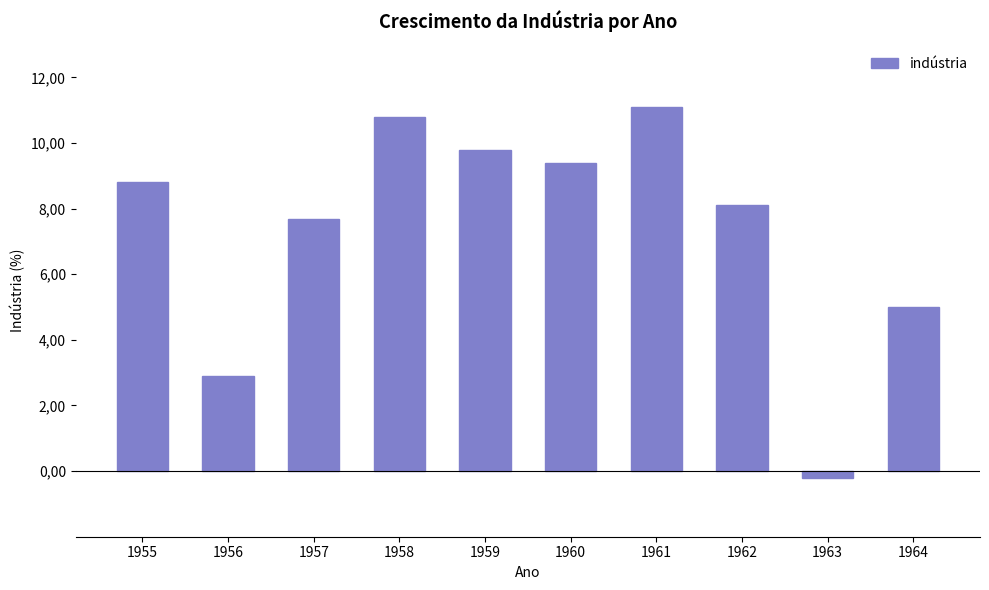

Are the bars horizontal?

No